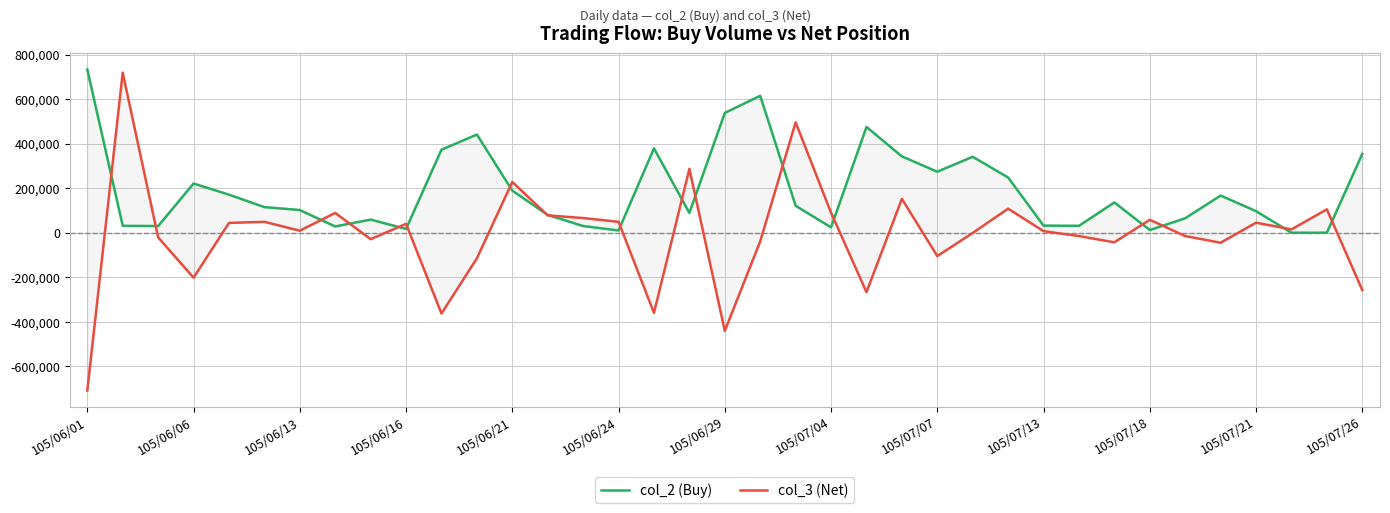

Is it true that col_3 (Net) equals 11189 at 105/07/13?

False